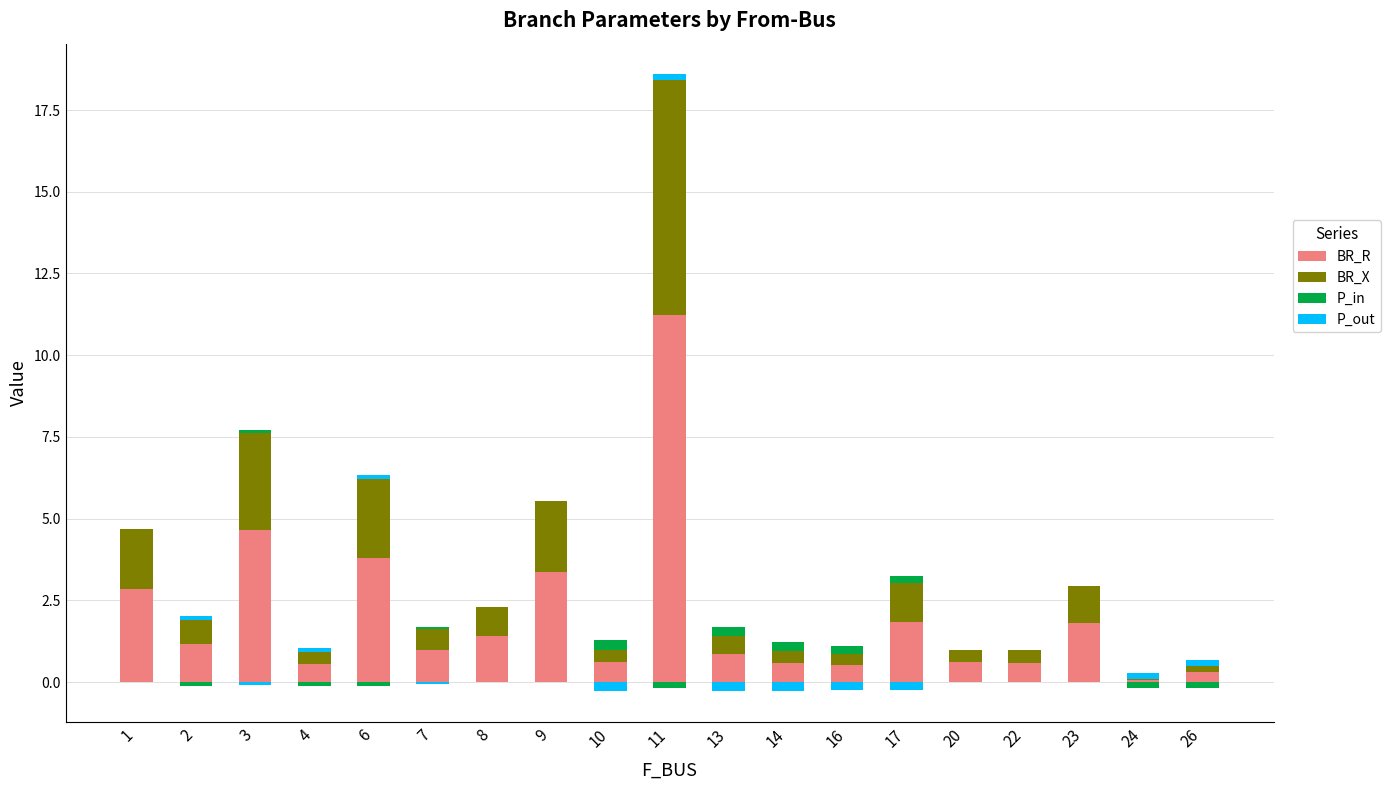

Is the value of BR_R at 11 greater than the value of P_in at 2?

Yes